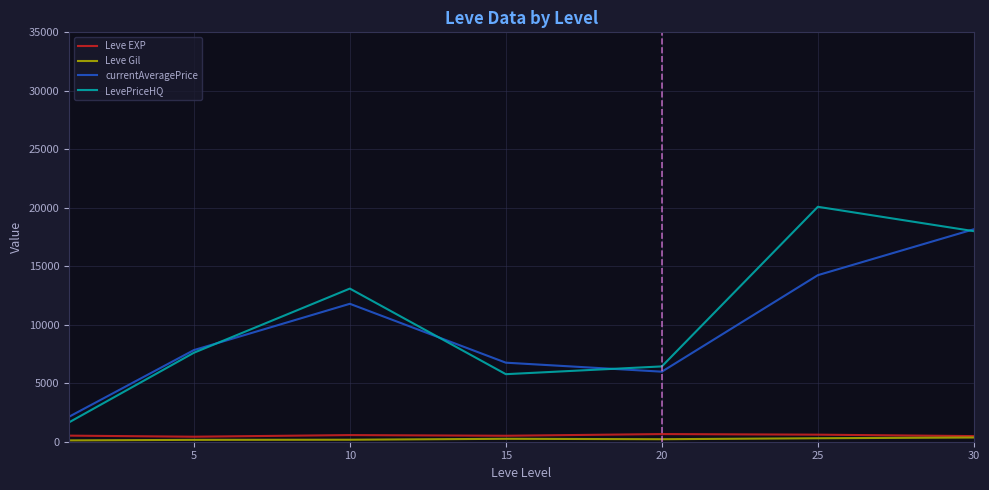

True or false: currentAveragePrice and Leve EXP cross at least once.

False